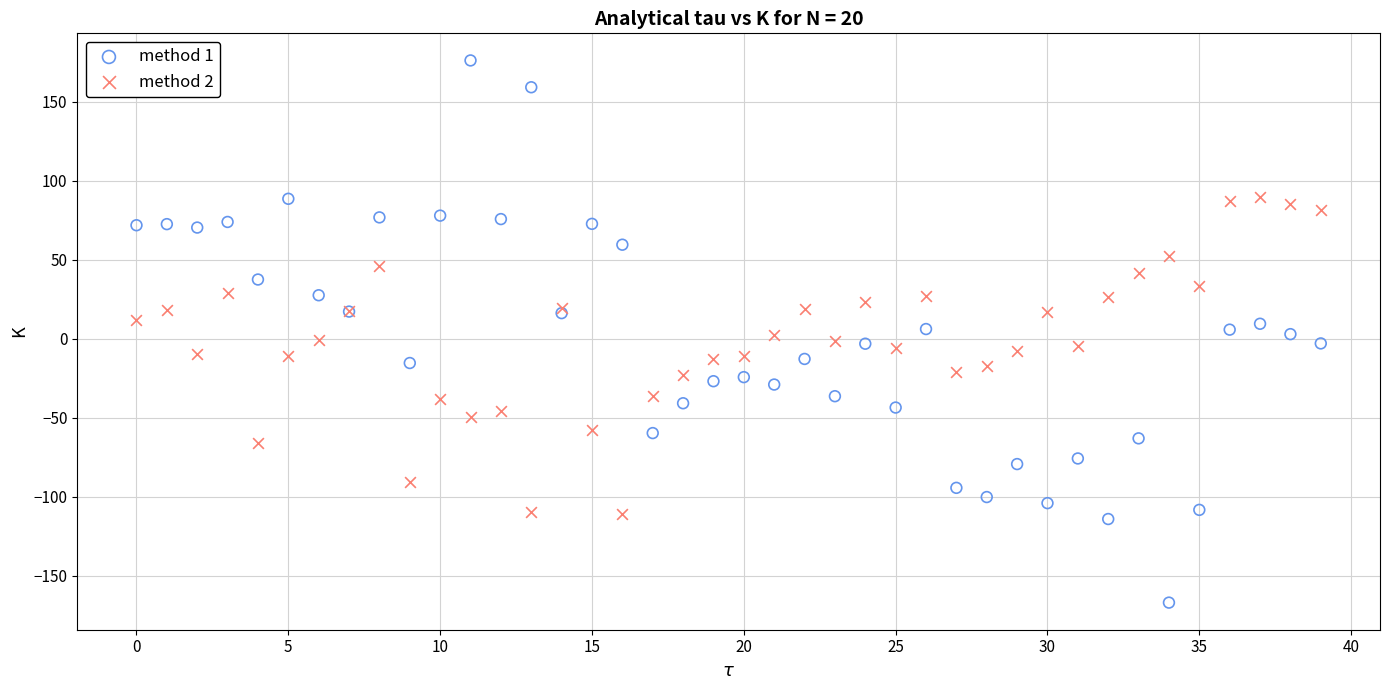

Which series reaches the maximum Y coordinate?

method 1